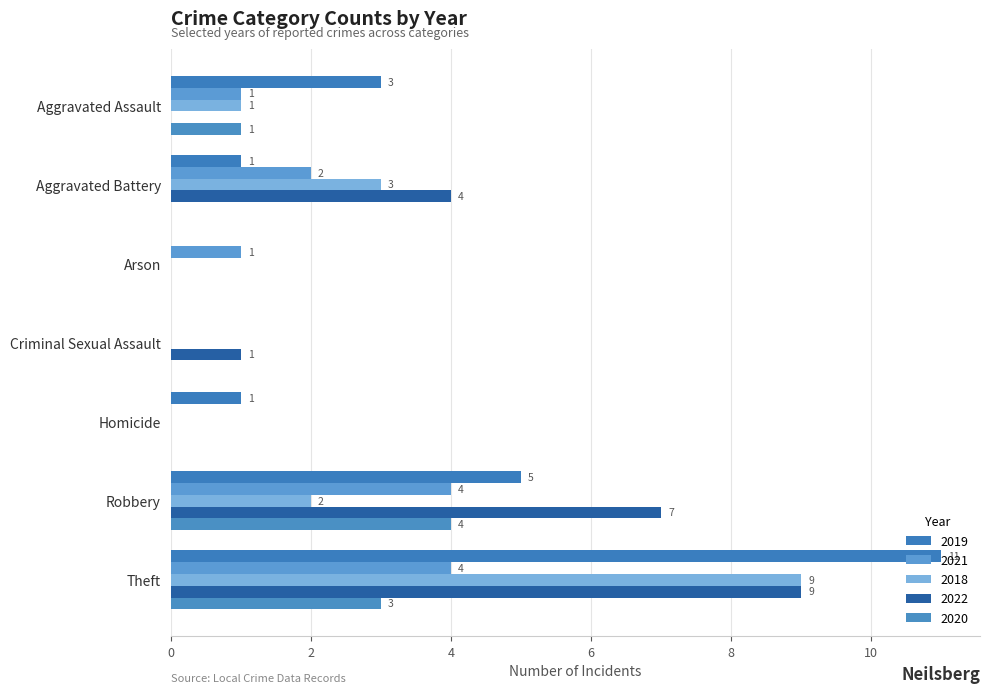

Count the 2020 values in the range 0 to 3.

6